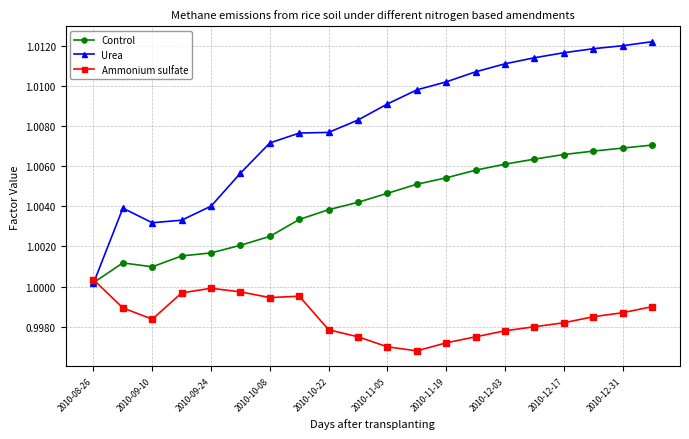

After their last crossing, which series has the higher values: Control or Ammonium sulfate?

Control